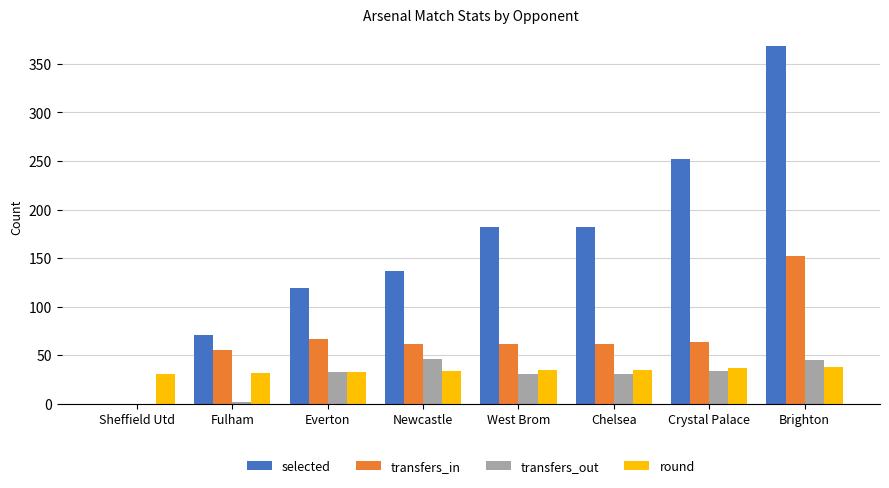

Which category has the highest value in the selected series?

Brighton